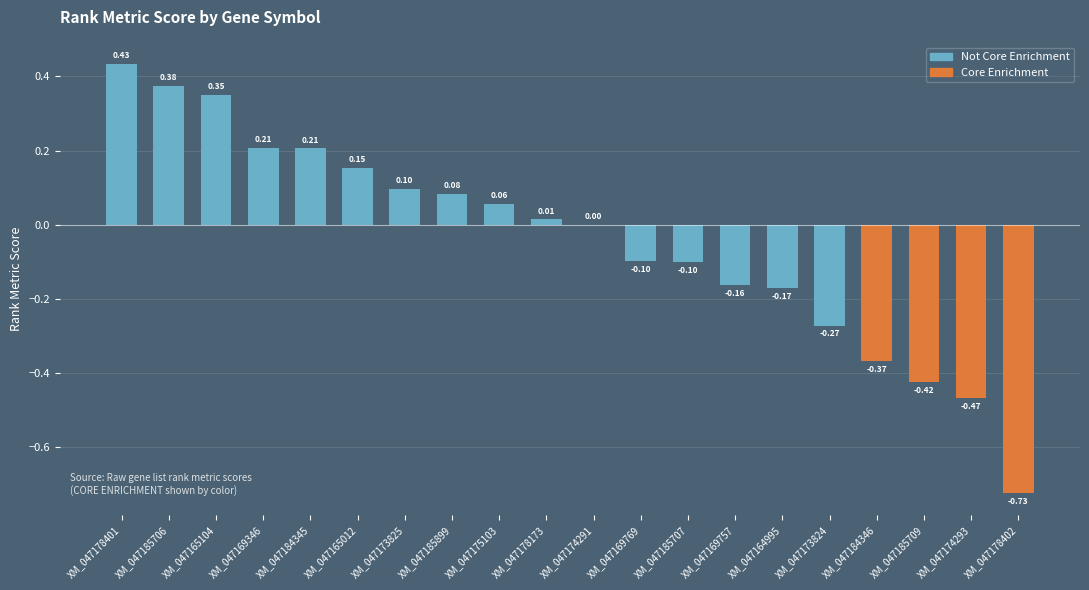

What is the change in value from XM_047165012 to XM_047174293?

-0.6